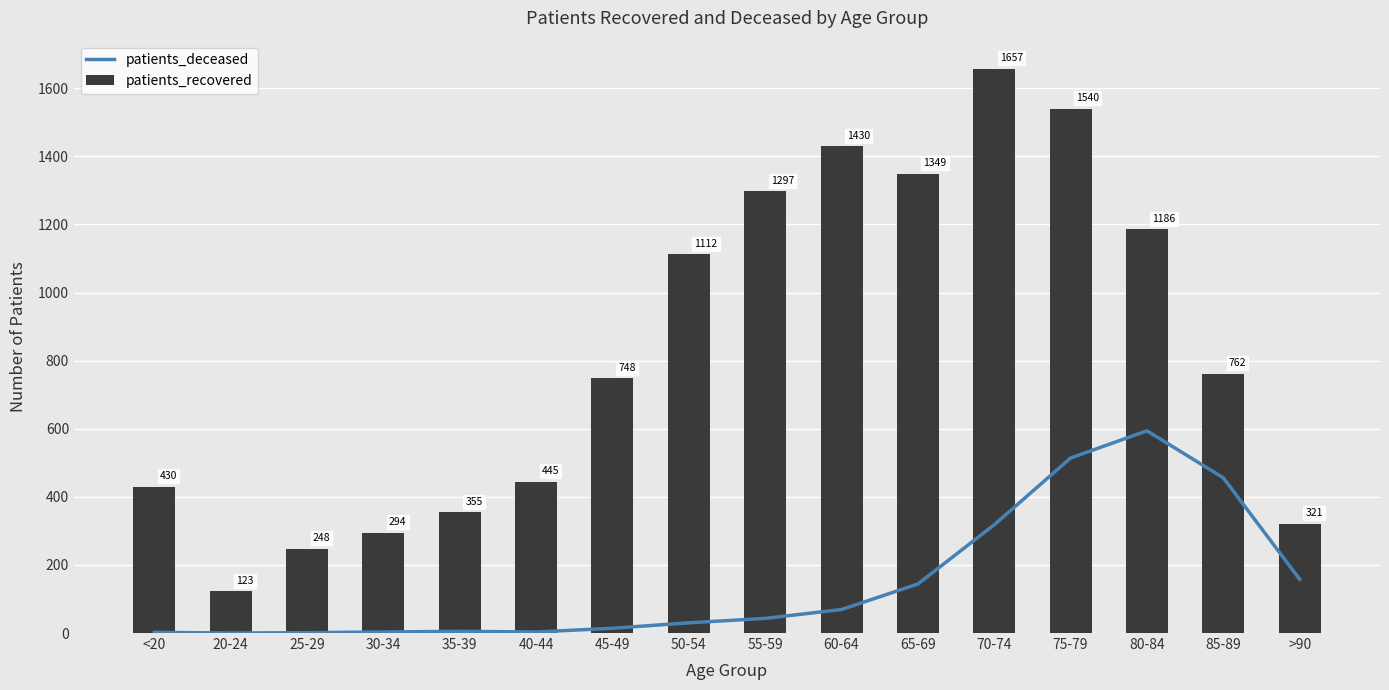

List the series in order of their peak value, highest first.

patients_recovered, patients_deceased